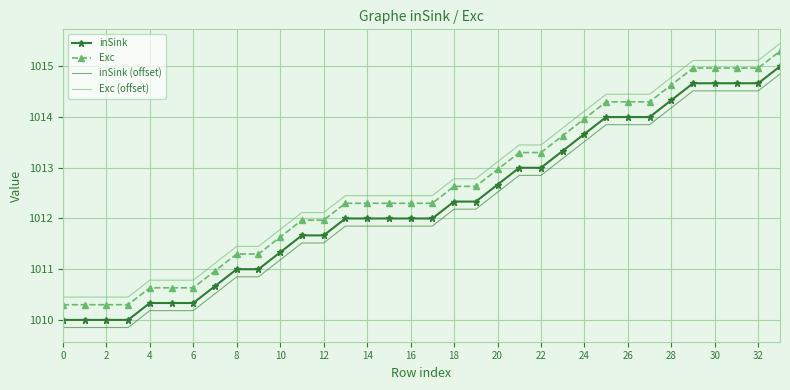

What is the minimum value for inSink?

1010.0